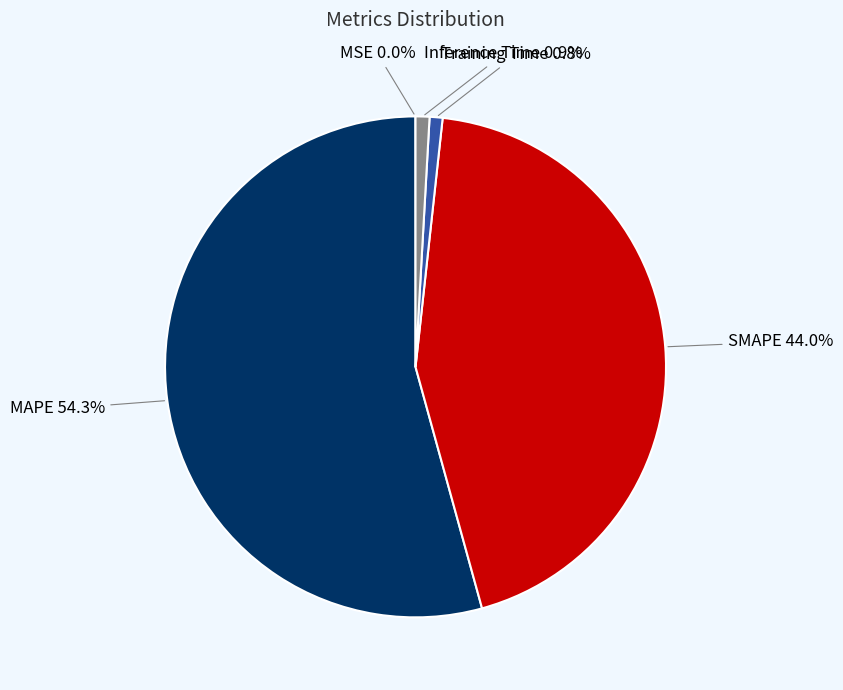

Between MAPE and SMAPE, which is larger?

MAPE